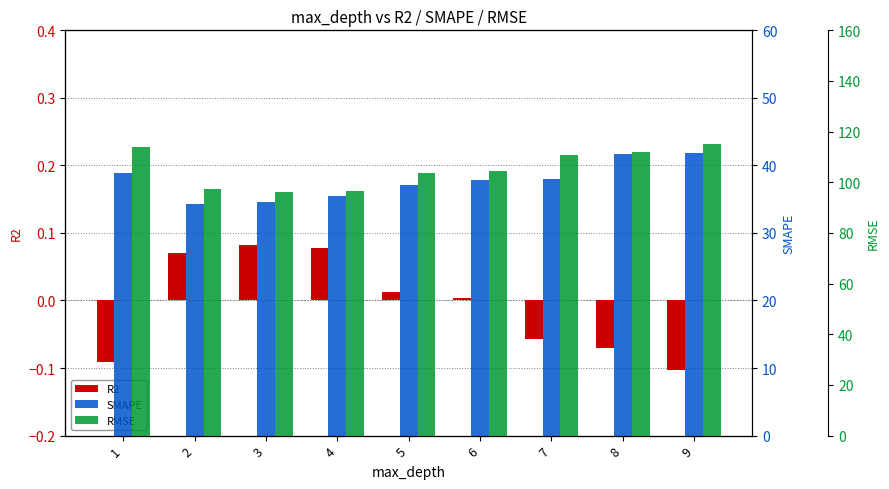

The R2 series shows -0.1 at 7. True or false?

False